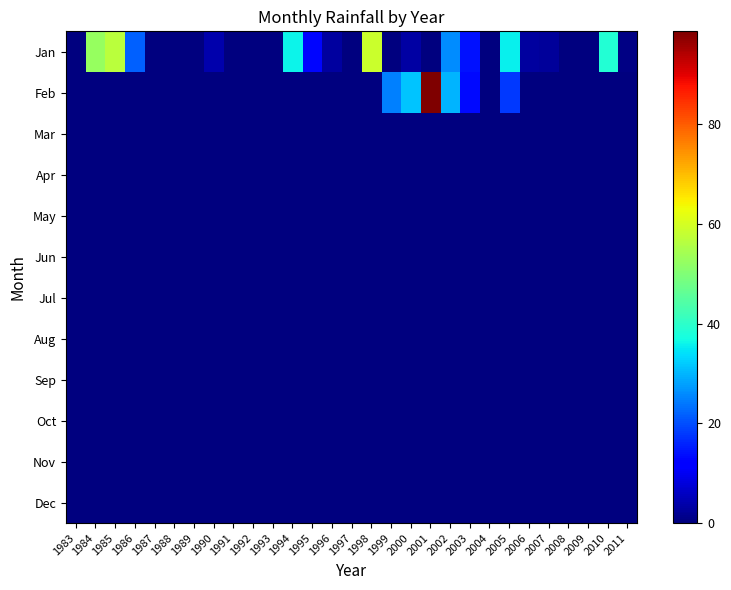

Reading left to right, what are all the values shown in this chart?

Jan: 1983=0.0	1984=52.4	1985=57.0	1986=21.6	1987=0.0	1988=0.0	1989=0.0	1990=4.0	1991=0.0	1992=0.0	1993=0.0	1994=36.0	1995=13.0	1996=3.0	1997=0.0	1998=58.6	1999=0.0	2000=3.4	2001=0.0	2002=26.0	2003=14.2	2004=0.0	2005=35.8	2006=3.0	2007=2.4	2008=0.0	2009=0.0	2010=38.6	2011=0.6
Feb: 1983=0.0	1984=0.0	1985=0.0	1986=0.0	1987=0.0	1988=0.0	1989=0.0	1990=0.0	1991=0.0	1992=0.0	1993=0.0	1994=0.0	1995=0.0	1996=0.0	1997=0.0	1998=0.0	1999=25.0	2000=31.4	2001=98.6	2002=30.0	2003=13.2	2004=0.0	2005=18.0	2006=0.0	2007=0.0	2008=0.0	2009=0.0	2010=0.0	2011=0.0
Mar: 1983=0.0	1984=0.0	1985=0.0	1986=0.0	1987=0.0	1988=0.0	1989=0.0	1990=0.0	1991=0.0	1992=0.0	1993=0.0	1994=0.0	1995=0.0	1996=0.0	1997=0.0	1998=0.0	1999=0.0	2000=0.0	2001=0.0	2002=0.0	2003=0.0	2004=0.0	2005=0.0	2006=0.0	2007=0.0	2008=0.0	2009=0.0	2010=0.0	2011=0.0
Apr: 1983=0.0	1984=0.0	1985=0.0	1986=0.0	1987=0.0	1988=0.0	1989=0.0	1990=0.0	1991=0.0	1992=0.0	1993=0.0	1994=0.0	1995=0.0	1996=0.0	1997=0.0	1998=0.0	1999=0.0	2000=0.0	2001=0.0	2002=0.0	2003=0.0	2004=0.0	2005=0.0	2006=0.0	2007=0.0	2008=0.0	2009=0.0	2010=0.0	2011=0.0
May: 1983=0.0	1984=0.0	1985=0.0	1986=0.0	1987=0.0	1988=0.0	1989=0.0	1990=0.0	1991=0.0	1992=0.0	1993=0.0	1994=0.0	1995=0.0	1996=0.0	1997=0.0	1998=0.0	1999=0.0	2000=0.0	2001=0.0	2002=0.0	2003=0.0	2004=0.0	2005=0.0	2006=0.0	2007=0.0	2008=0.0	2009=0.0	2010=0.0	2011=0.0
Jun: 1983=0.0	1984=0.0	1985=0.0	1986=0.0	1987=0.0	1988=0.0	1989=0.0	1990=0.0	1991=0.0	1992=0.0	1993=0.0	1994=0.0	1995=0.0	1996=0.0	1997=0.0	1998=0.0	1999=0.0	2000=0.0	2001=0.0	2002=0.0	2003=0.0	2004=0.0	2005=0.0	2006=0.0	2007=0.0	2008=0.0	2009=0.0	2010=0.0	2011=0.0
Jul: 1983=0.0	1984=0.0	1985=0.0	1986=0.0	1987=0.0	1988=0.0	1989=0.0	1990=0.0	1991=0.0	1992=0.0	1993=0.0	1994=0.0	1995=0.0	1996=0.0	1997=0.0	1998=0.0	1999=0.0	2000=0.0	2001=0.0	2002=0.0	2003=0.0	2004=0.0	2005=0.0	2006=0.0	2007=0.0	2008=0.0	2009=0.0	2010=0.0	2011=0.0
Aug: 1983=0.0	1984=0.0	1985=0.0	1986=0.0	1987=0.0	1988=0.0	1989=0.0	1990=0.0	1991=0.0	1992=0.0	1993=0.0	1994=0.0	1995=0.0	1996=0.0	1997=0.0	1998=0.0	1999=0.0	2000=0.0	2001=0.0	2002=0.0	2003=0.0	2004=0.0	2005=0.0	2006=0.0	2007=0.0	2008=0.0	2009=0.0	2010=0.0	2011=0.0
Sep: 1983=0.0	1984=0.0	1985=0.0	1986=0.0	1987=0.0	1988=0.0	1989=0.0	1990=0.0	1991=0.0	1992=0.0	1993=0.0	1994=0.0	1995=0.0	1996=0.0	1997=0.0	1998=0.0	1999=0.0	2000=0.0	2001=0.0	2002=0.0	2003=0.0	2004=0.0	2005=0.0	2006=0.0	2007=0.0	2008=0.0	2009=0.0	2010=0.0	2011=0.0
Oct: 1983=0.0	1984=0.0	1985=0.0	1986=0.0	1987=0.0	1988=0.0	1989=0.0	1990=0.0	1991=0.0	1992=0.0	1993=0.0	1994=0.0	1995=0.0	1996=0.0	1997=0.0	1998=0.0	1999=0.0	2000=0.0	2001=0.0	2002=0.0	2003=0.0	2004=0.0	2005=0.0	2006=0.0	2007=0.0	2008=0.0	2009=0.0	2010=0.0	2011=0.0
Nov: 1983=0.0	1984=0.0	1985=0.0	1986=0.0	1987=0.0	1988=0.0	1989=0.0	1990=0.0	1991=0.0	1992=0.0	1993=0.0	1994=0.0	1995=0.0	1996=0.0	1997=0.0	1998=0.0	1999=0.0	2000=0.0	2001=0.0	2002=0.0	2003=0.0	2004=0.0	2005=0.0	2006=0.0	2007=0.0	2008=0.0	2009=0.0	2010=0.0	2011=0.0
Dec: 1983=0.0	1984=0.0	1985=0.0	1986=0.0	1987=0.0	1988=0.0	1989=0.0	1990=0.0	1991=0.0	1992=0.0	1993=0.0	1994=0.0	1995=0.0	1996=0.0	1997=0.0	1998=0.0	1999=0.0	2000=0.0	2001=0.0	2002=0.0	2003=0.0	2004=0.0	2005=0.0	2006=0.0	2007=0.0	2008=0.0	2009=0.0	2010=0.0	2011=0.0